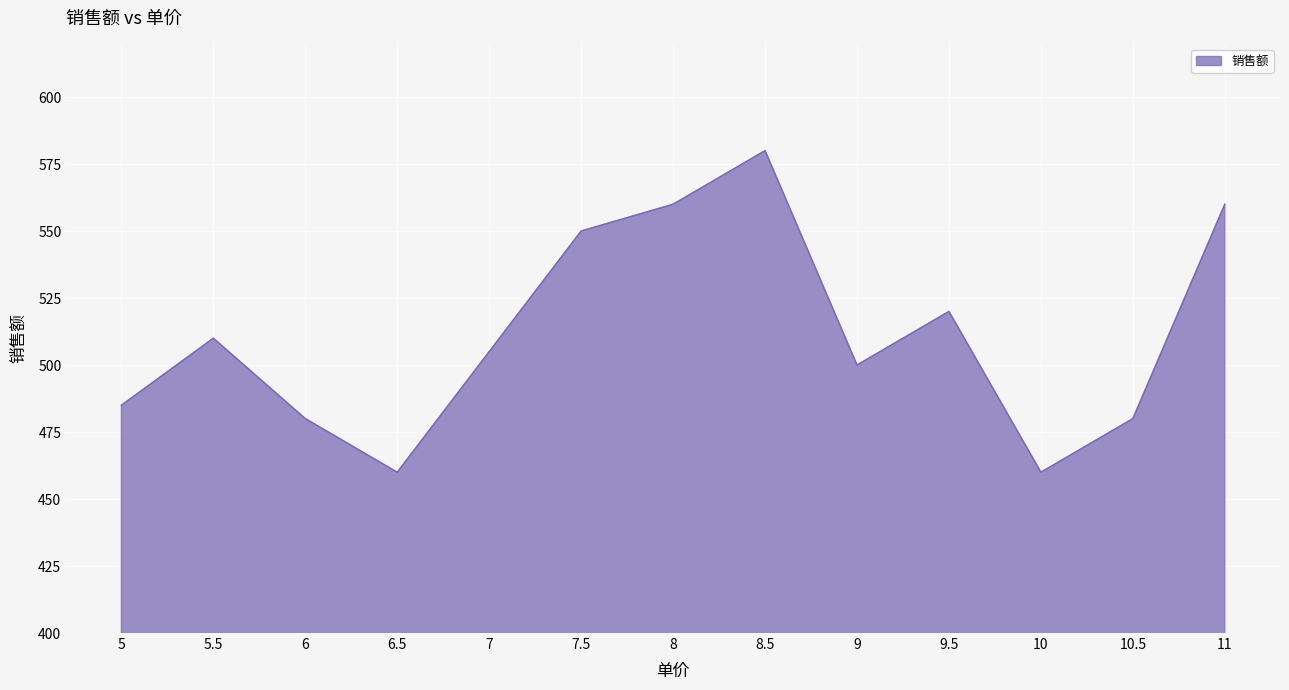

What position from the right is 11?

1